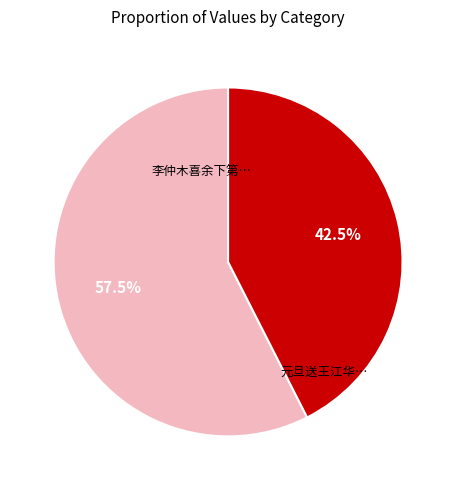

Combined, do 李仲木喜余下第… and 元旦送王江华… account for over 50%?

Yes